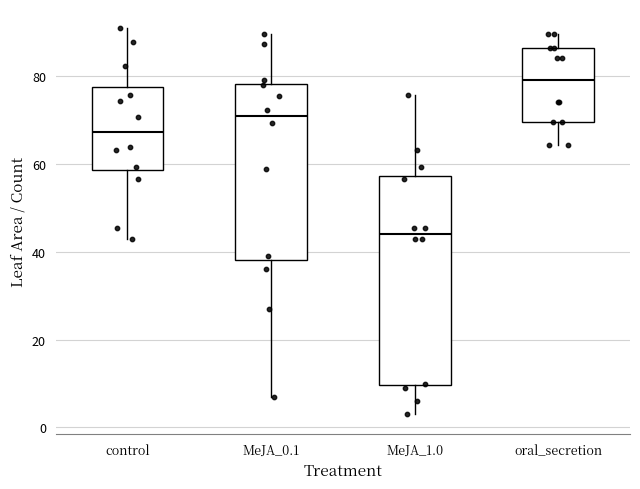

Reading left to right, read every box against the y-axis: the position of its median line, the range the box covers, and the ends of its whiskers. The values are not printed on the chart, so give them approximately, as read against the axis.

control: median 68, box 58 to 78, whiskers 42 to 90
MeJA_0.1: median 70, box 38 to 78, whiskers 8 to 90
MeJA_1.0: median 44, box 10 to 58, whiskers 4 to 76
oral_secretion: median 80, box 70 to 86, whiskers 64 to 90